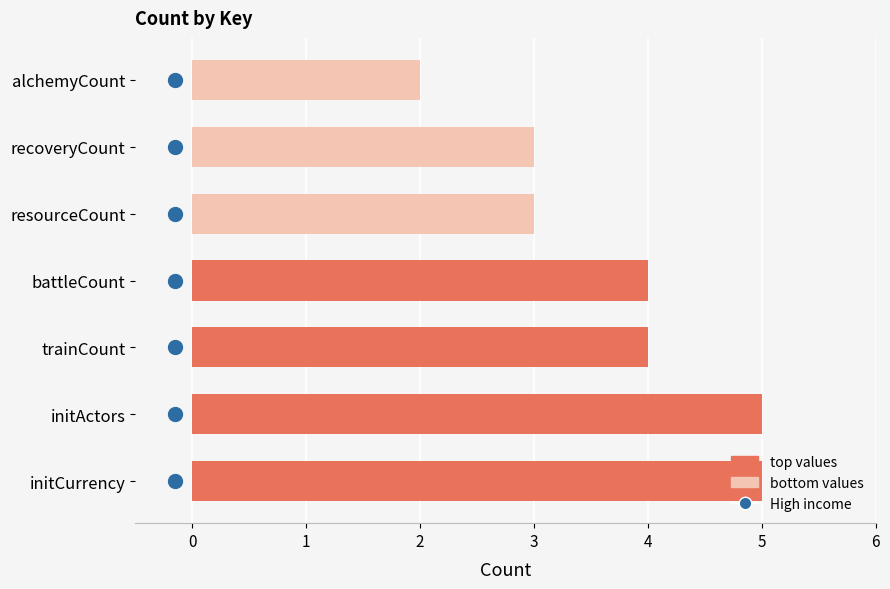

How many distinct data groups are displayed?

1